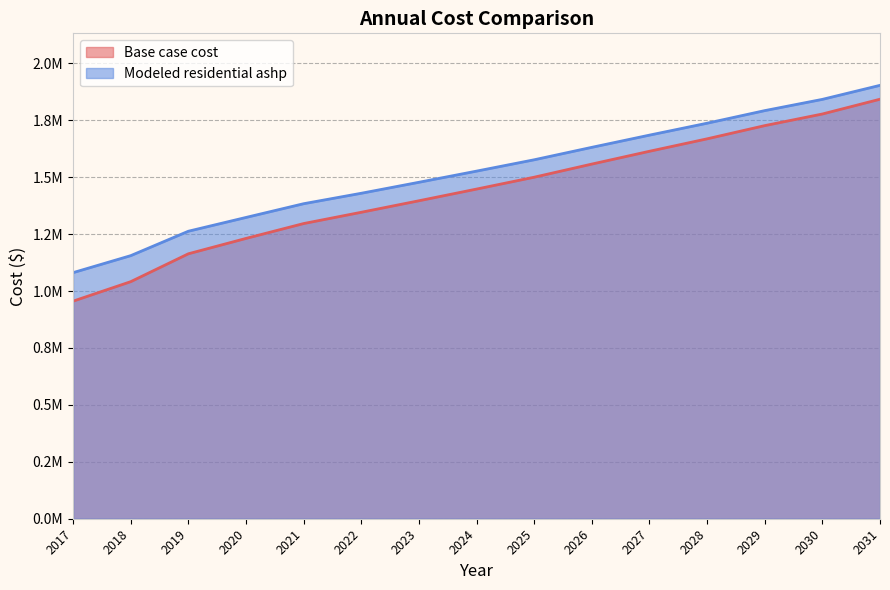

What is the difference between the maximum and minimum values in the Modeled residential ashp series?

822681.9